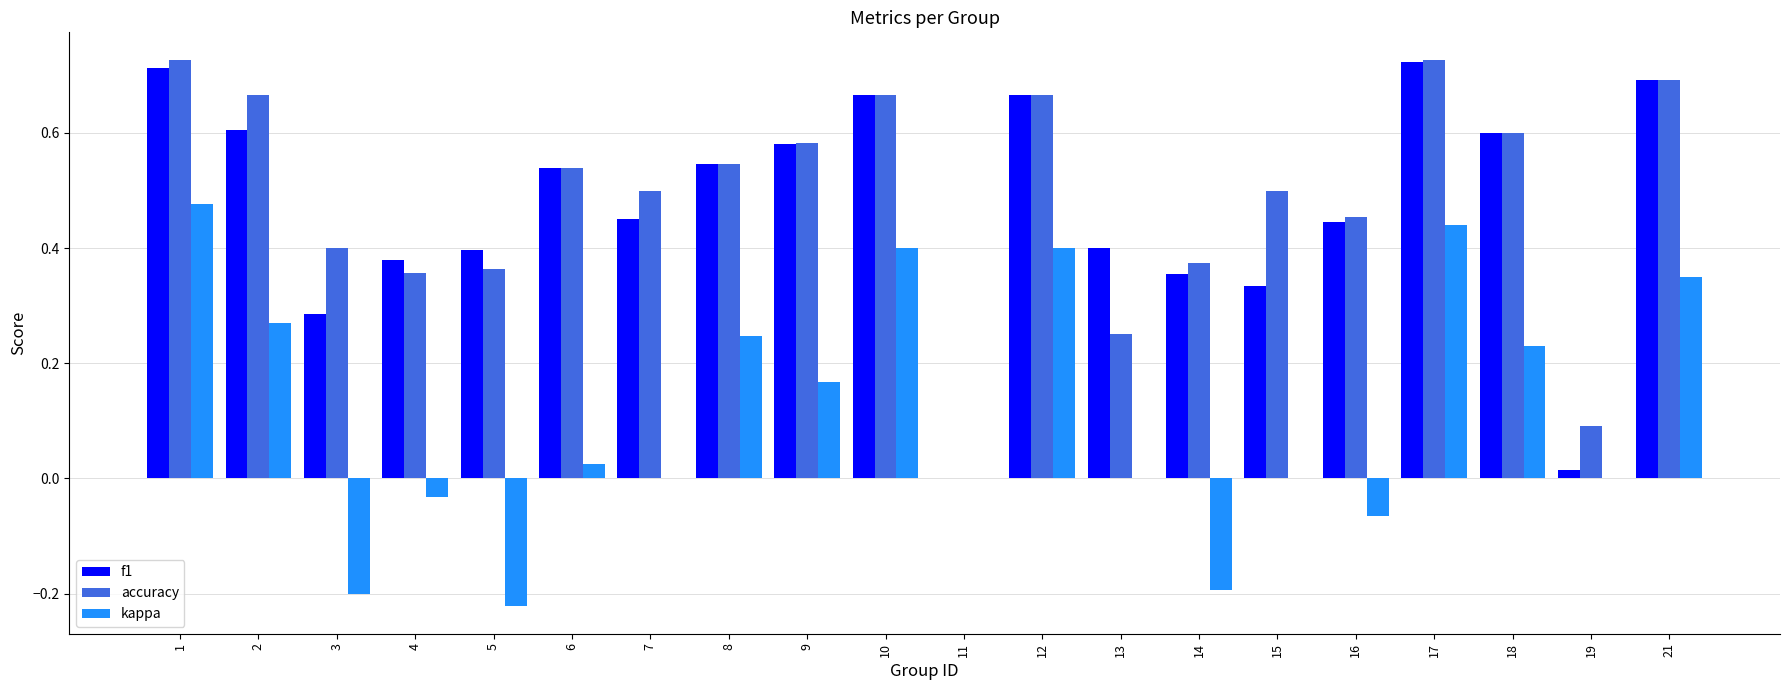

Is the value of accuracy at 18 greater than the value of f1 at 8?

Yes